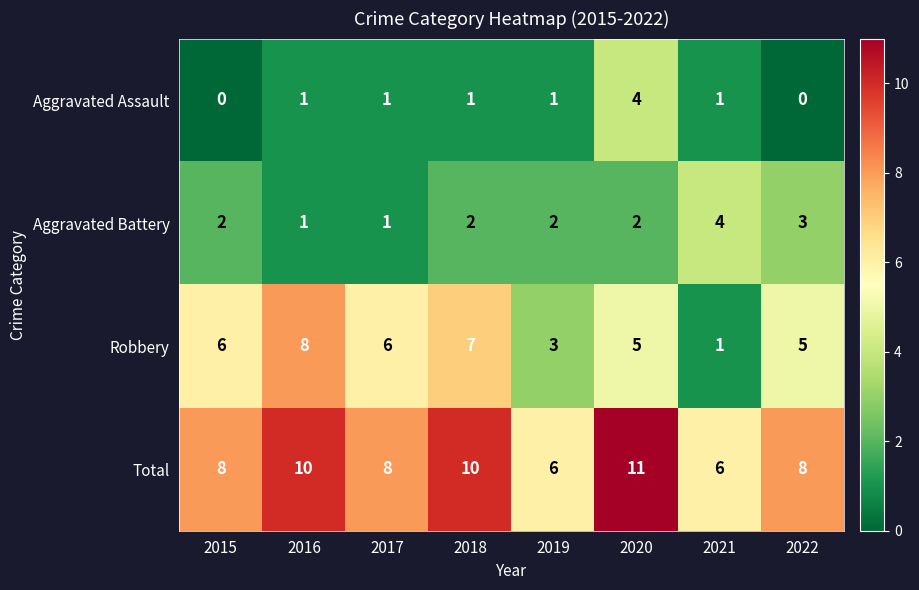

Rank the series at 2020 from lowest to highest value.

Aggravated Battery, Aggravated Assault, Robbery, Total